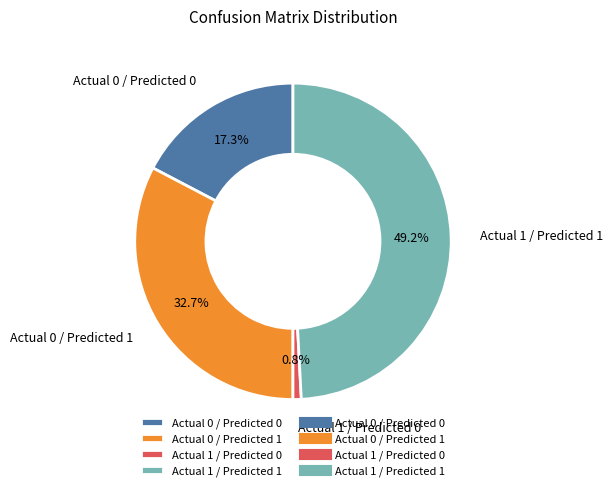

True or false: Actual 1 / Predicted 1 accounts for 57% of the total.

False